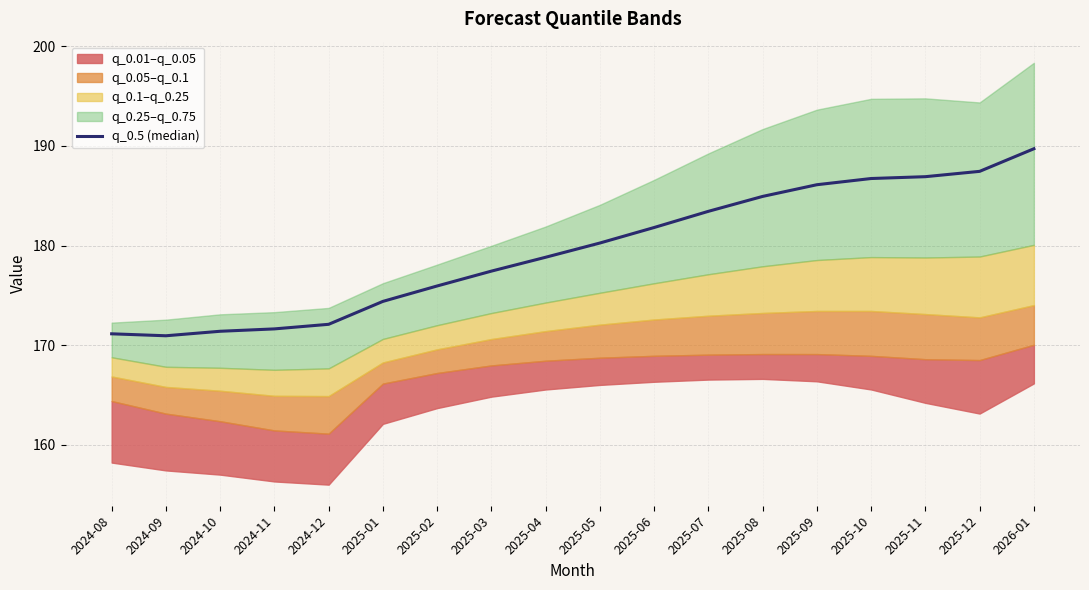

Count the number of values greater than 180.

9